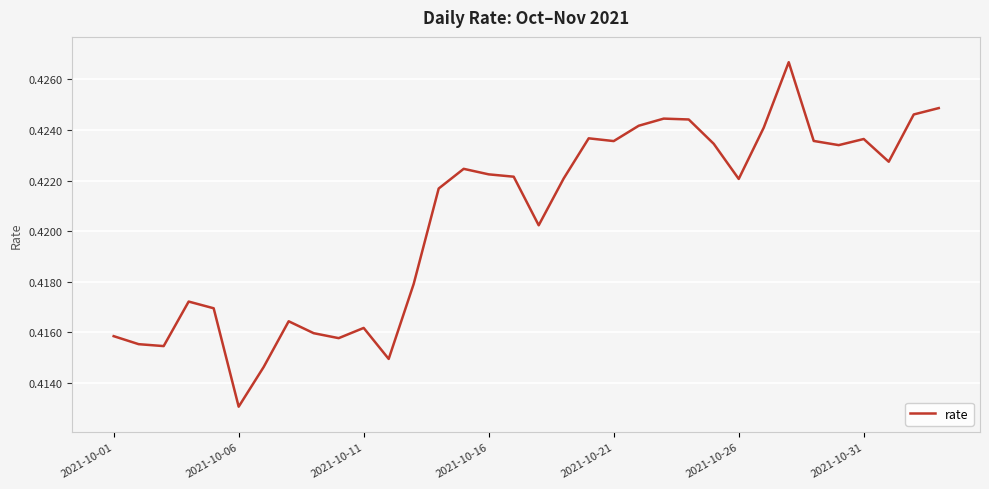

Does the chart have visible grid lines?

Yes